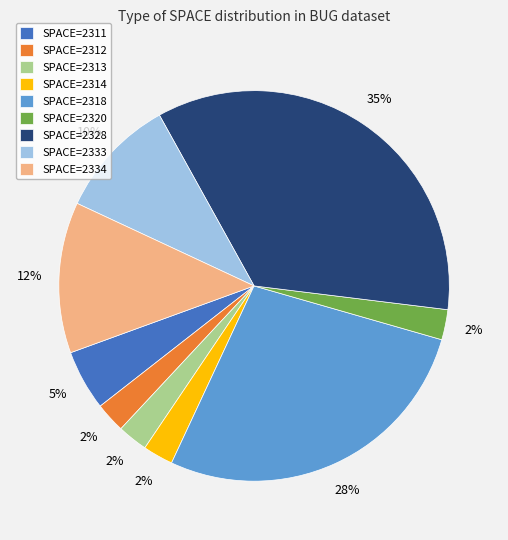

Is the sum of SPACE=2334 and SPACE=2314 greater than half?

No